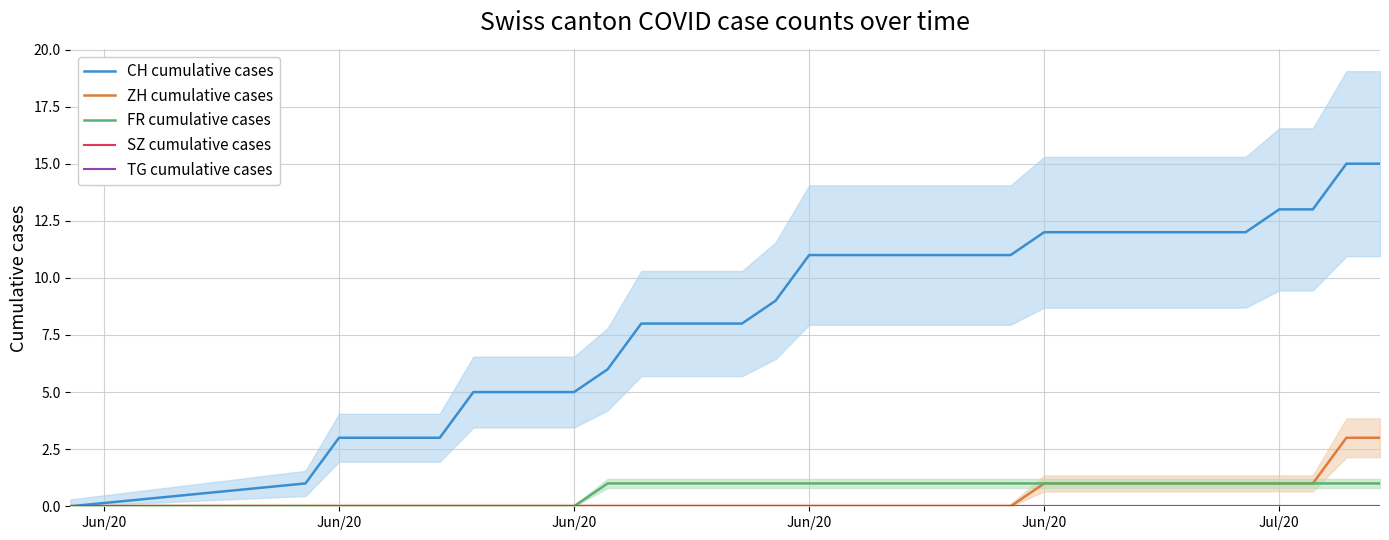

How many categories are shown in the chart?

34